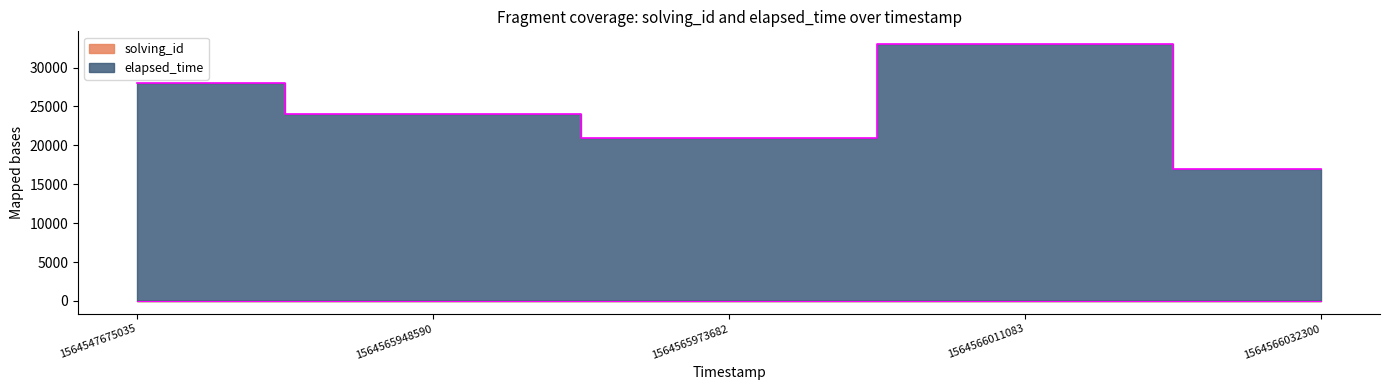

What are all the series names shown in the legend?

solving_id, elapsed_time